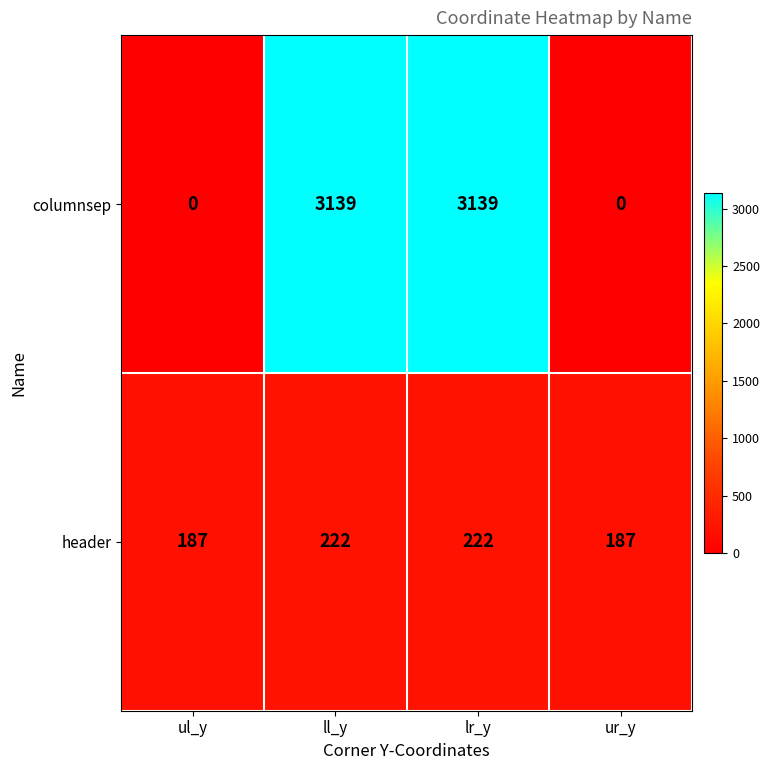

Is the value of columnsep at lr_y greater than the value of header at ll_y?

Yes